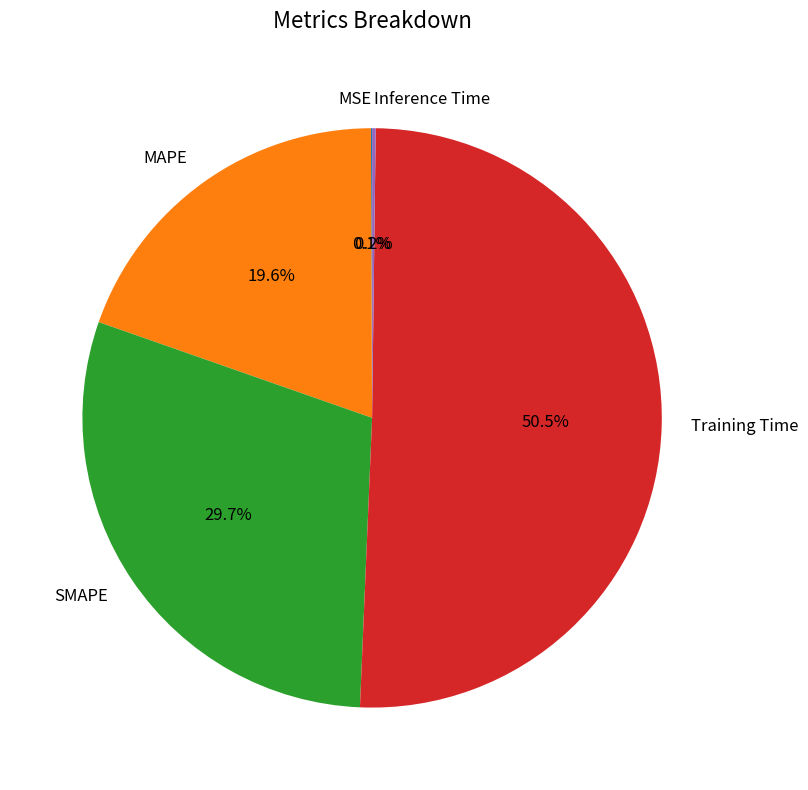

What portion of the pie excludes SMAPE?

70.3%